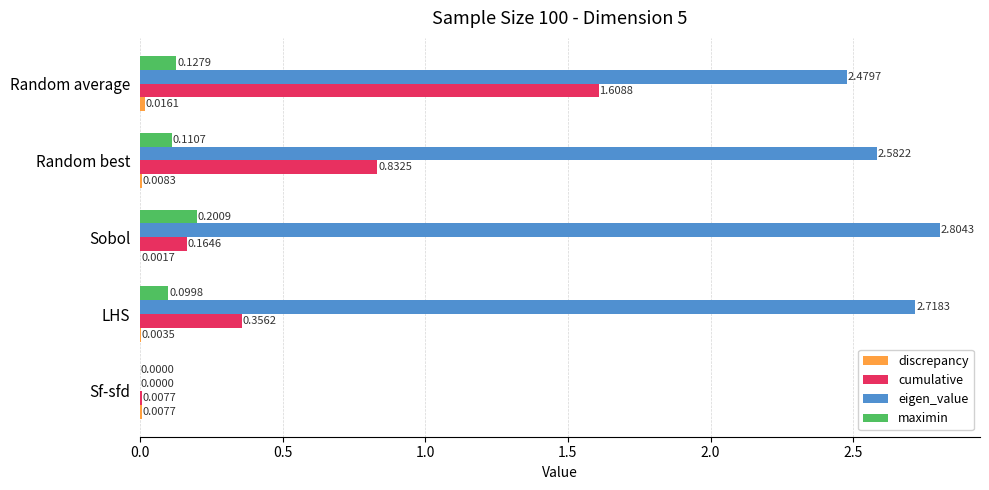

Count the maximin values in the range 0 to 1.

5